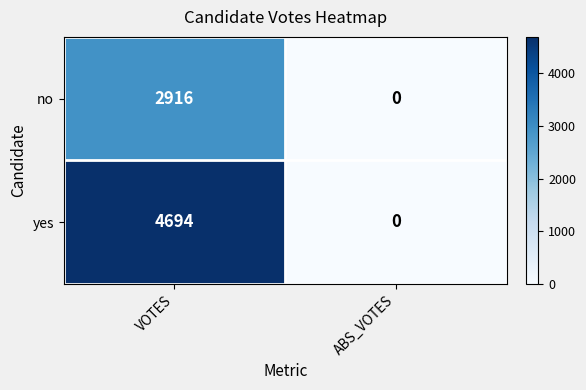

How many series are shown in this chart?

2